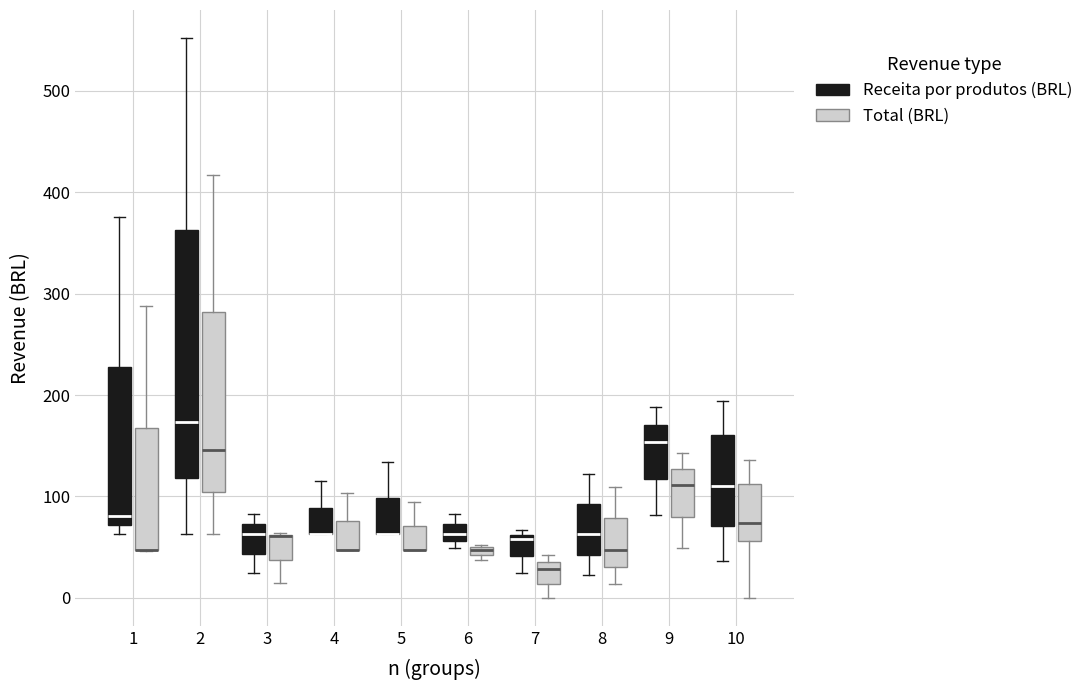

Which box is the tallest, from its lower edge to its upper edge?

2 (Receita por produtos (BRL))